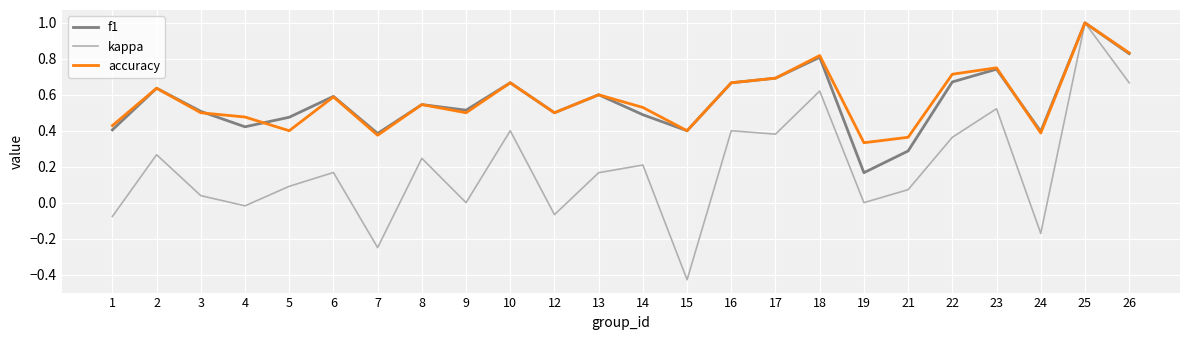

Is it true that accuracy equals 0.3 at 13?

False